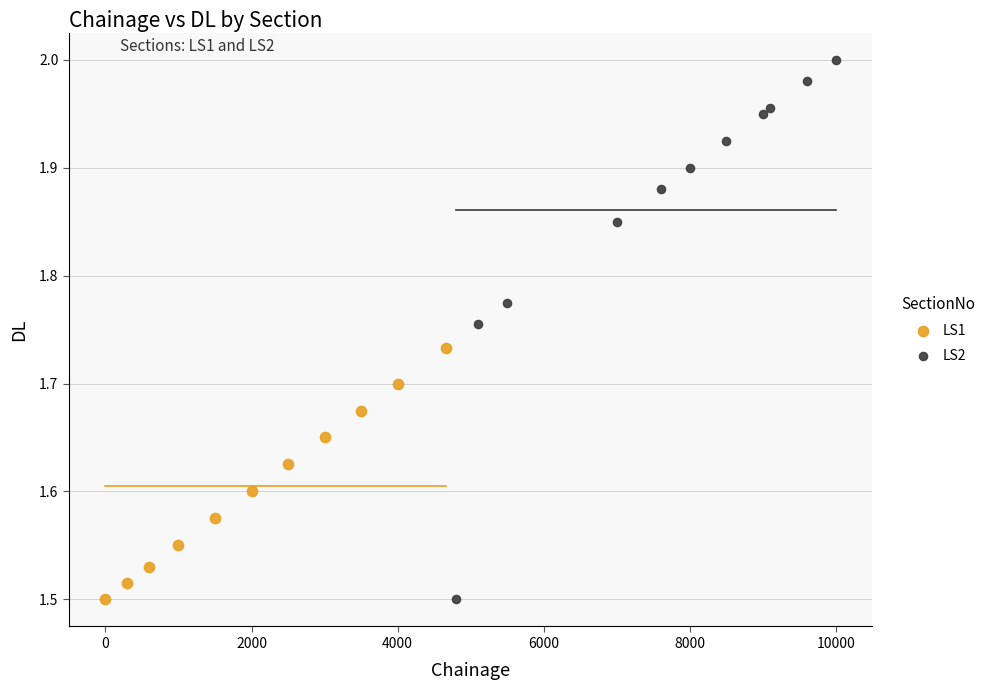

Which series reaches the maximum Y coordinate?

LS2